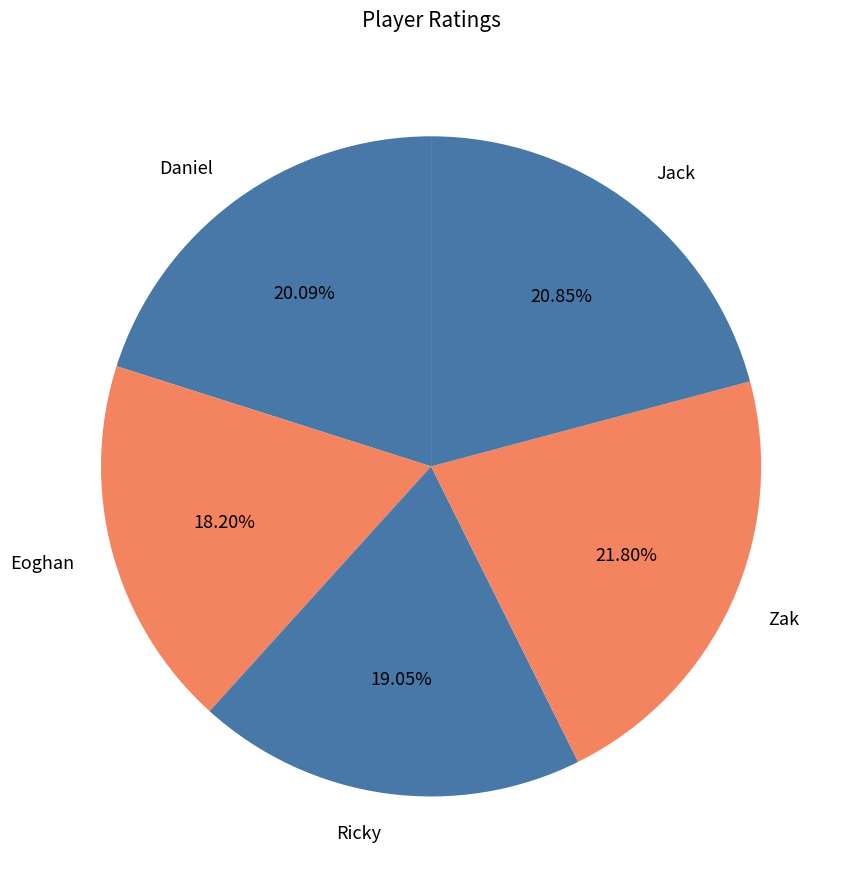

Does Eoghan account for over 50% of the chart?

No